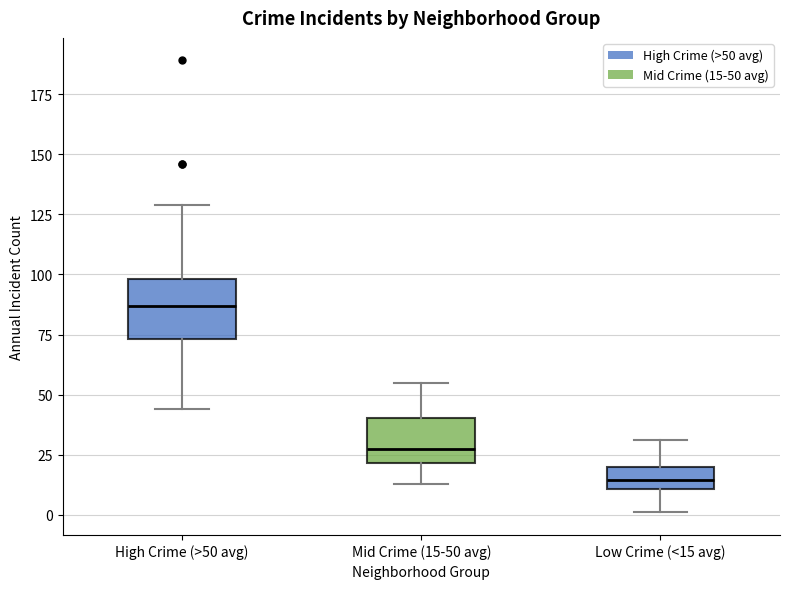

Reading left to right, read every box against the y-axis: the position of its median line, the range the box covers, and the ends of its whiskers. The values are not printed on the chart, so give them approximately, as read against the axis.

High Crime (>50 avg): median 85, box 75 to 100, whiskers 45 to 130
Mid Crime (15-50 avg): median 30, box 20 to 40, whiskers 15 to 55
Low Crime (<15 avg): median 15, box 10 to 20, whiskers 0 to 30